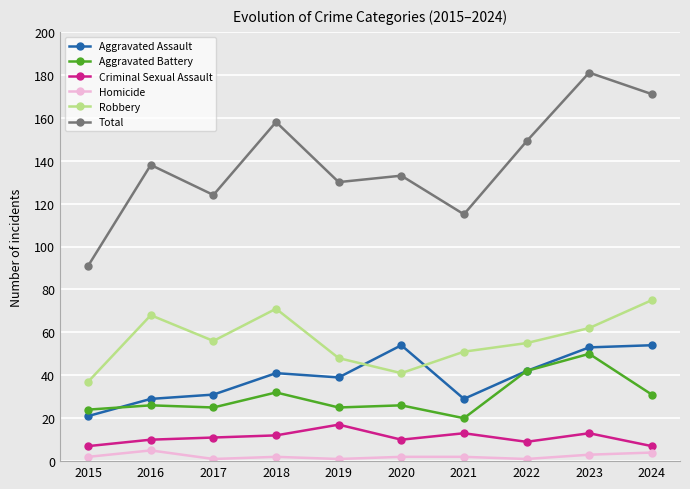

What is the sum of all Total values?

1390